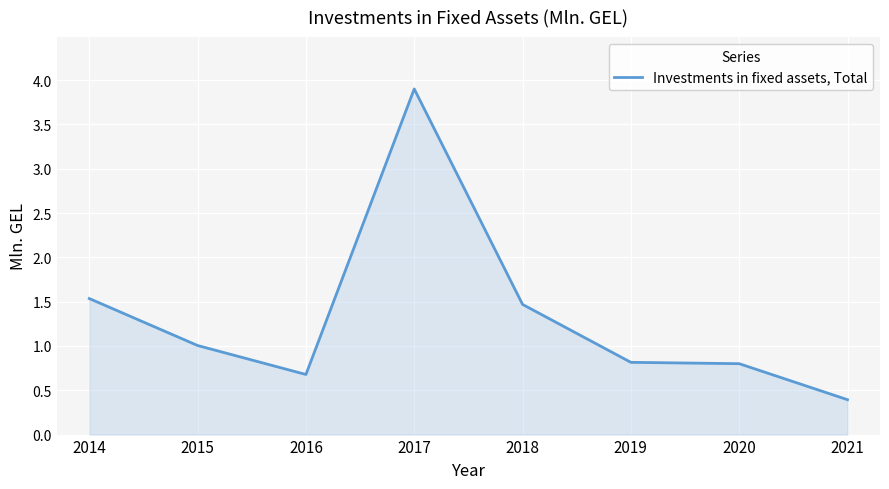

Reading left to right, what are all the values shown in this chart?

2014=1.5	2015=1.0	2016=0.7	2017=3.9	2018=1.5	2019=0.8	2020=0.8	2021=0.4